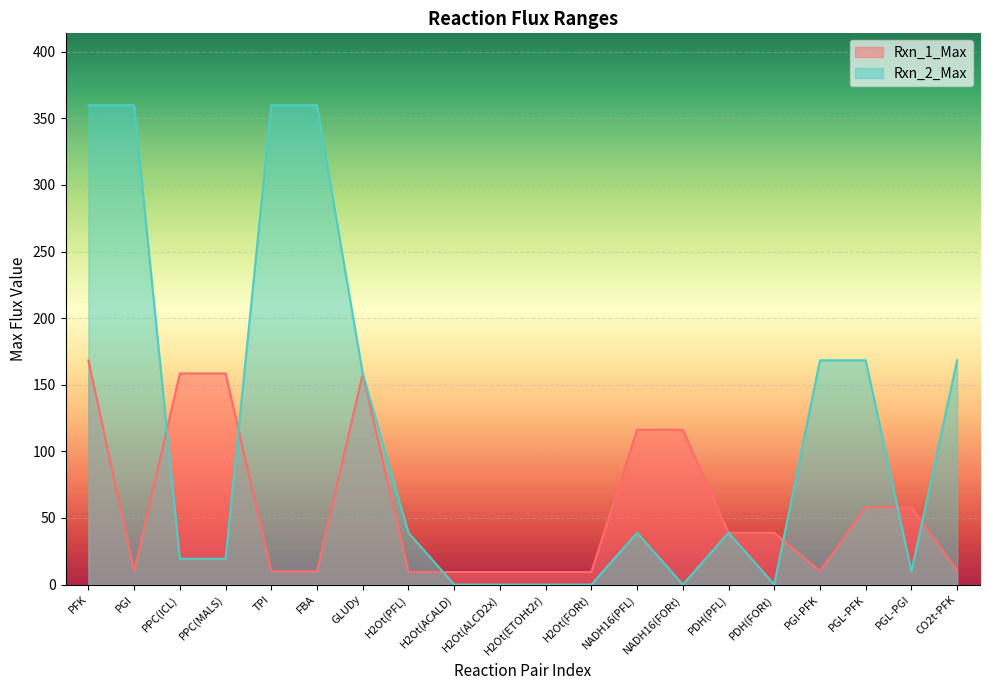

The Rxn_1_Max series shows 19.7 at PDH(PFL). True or false?

False